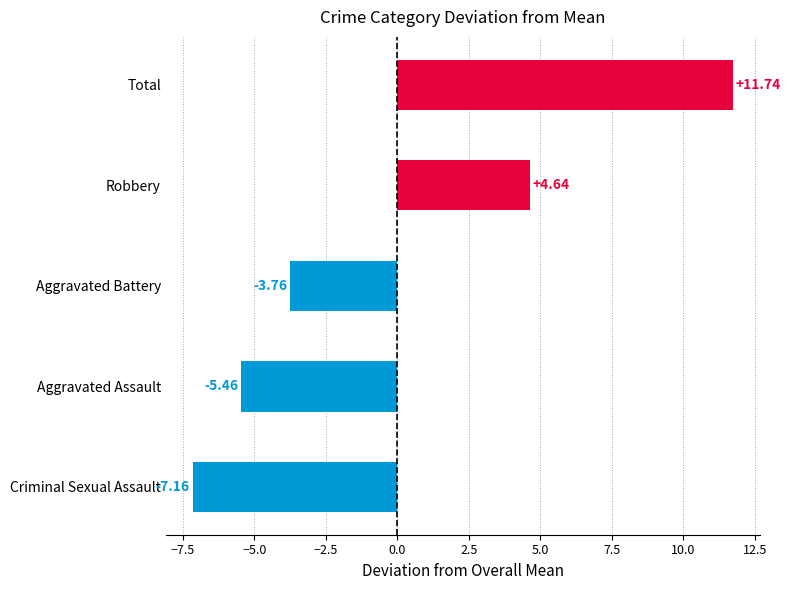

List the labels in order of value, largest first.

Total, Robbery, Aggravated Battery, Aggravated Assault, Criminal Sexual Assault